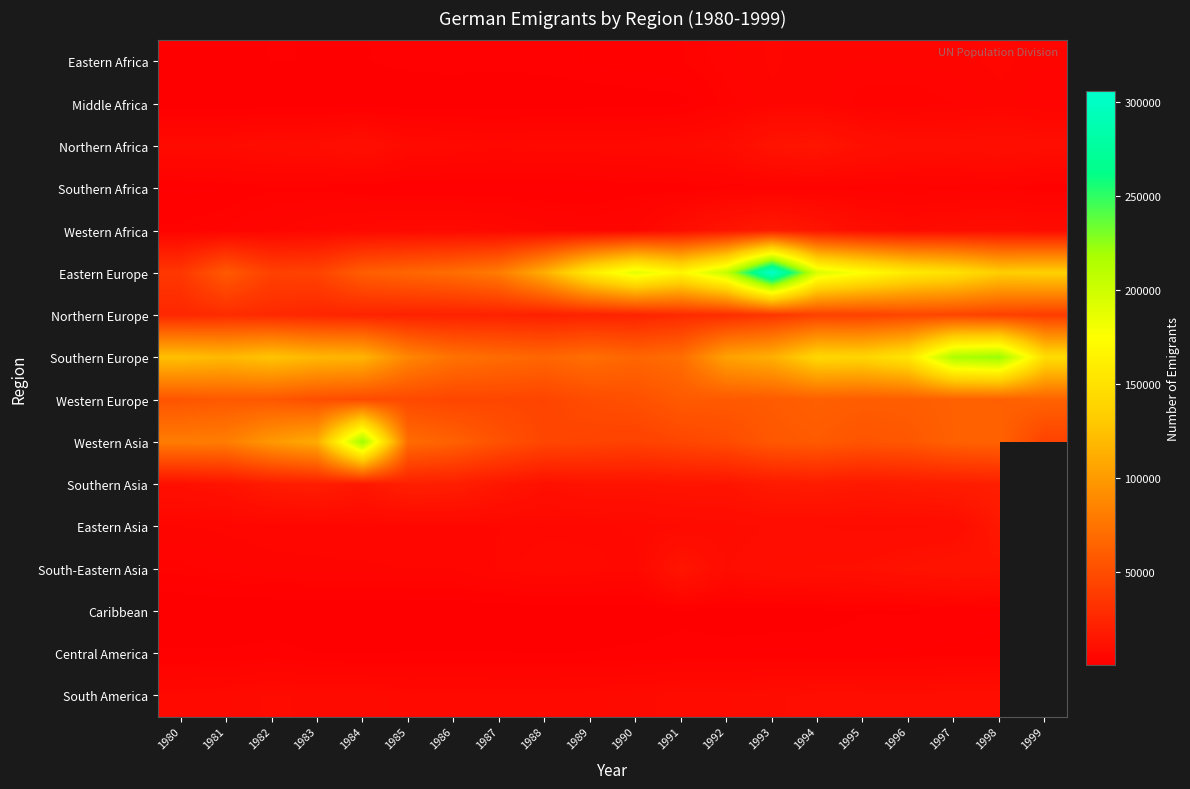

What is the minimum value for Western Africa?

2648.0